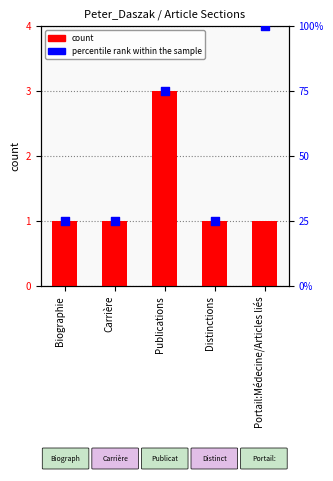

At which category is the sum across all series the highest?

Portail:Médecine/Articles liés